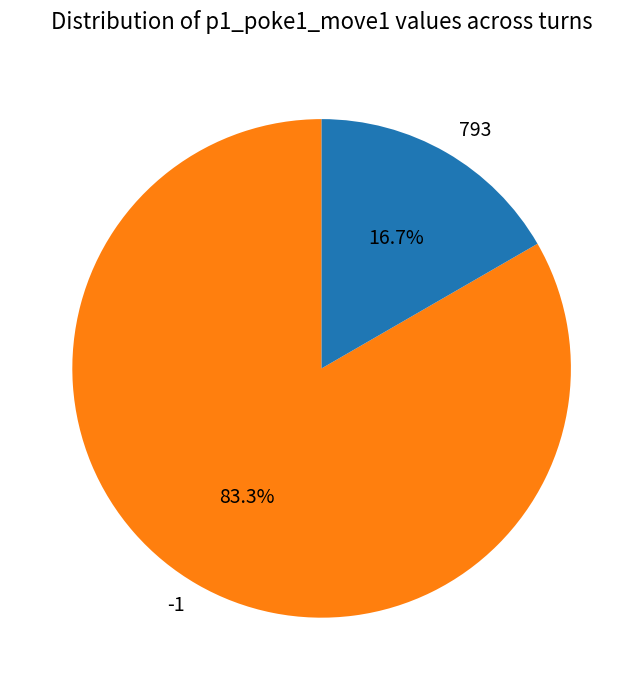

Is there a majority slice in this chart?

Yes